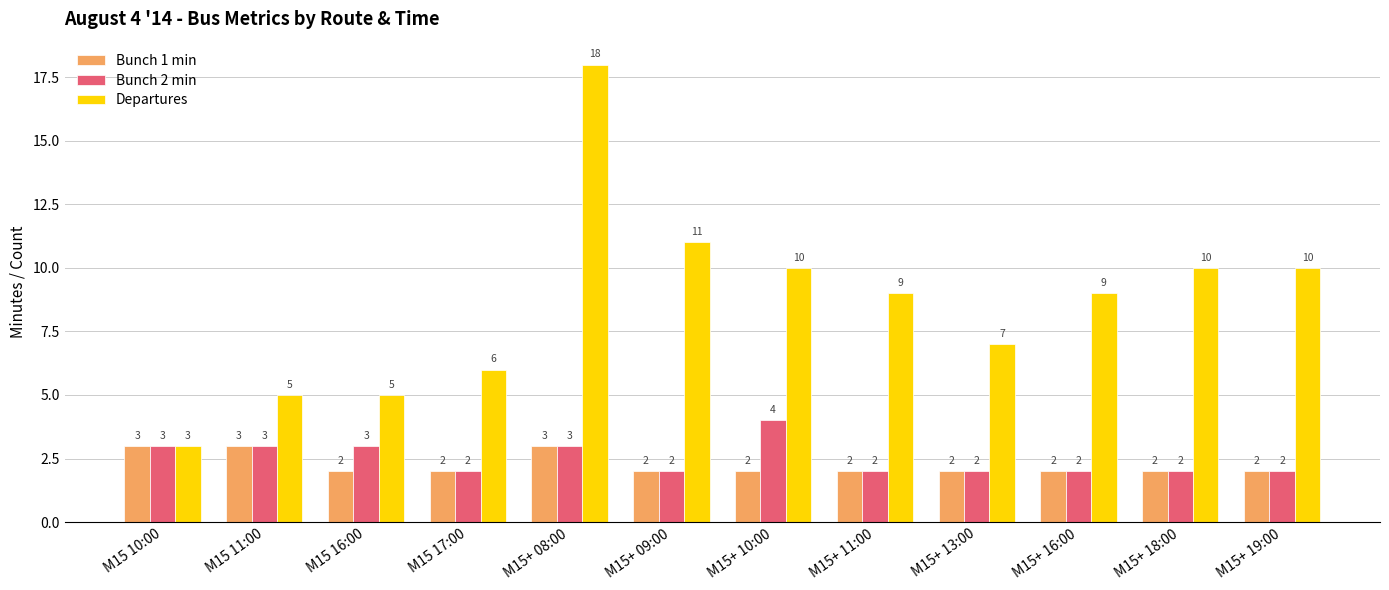

Is it true that Bunch 1 min equals 3 at M15+ 08:00?

True